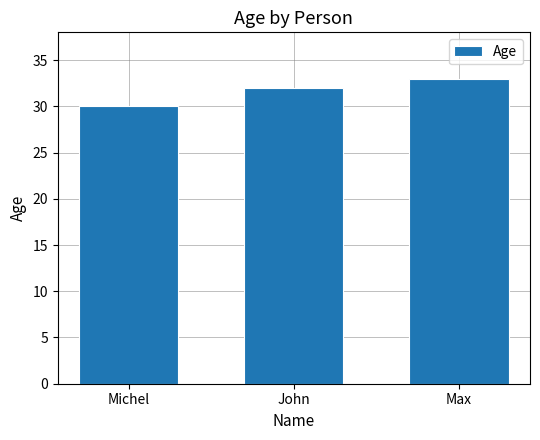

What is the sum of the values at John and Max?

65